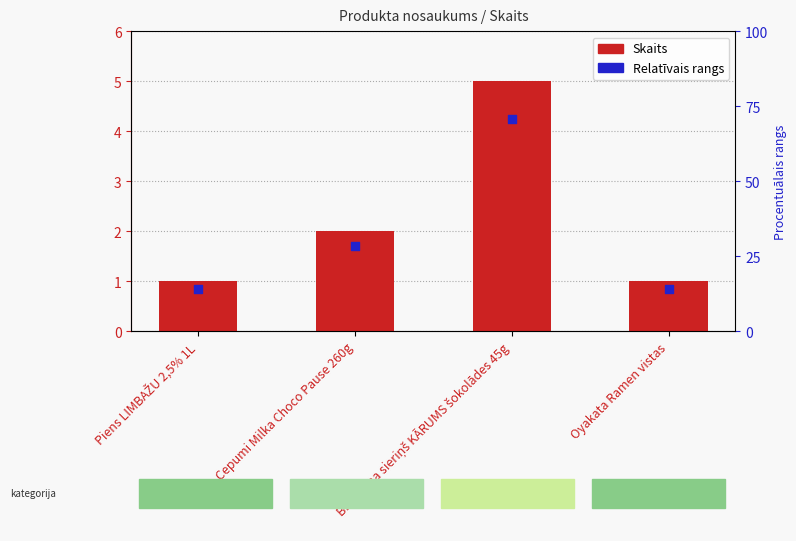

At which category is the sum across all series the highest?

Biezpiena sieriņš KĀRUMS šokolādes 45g